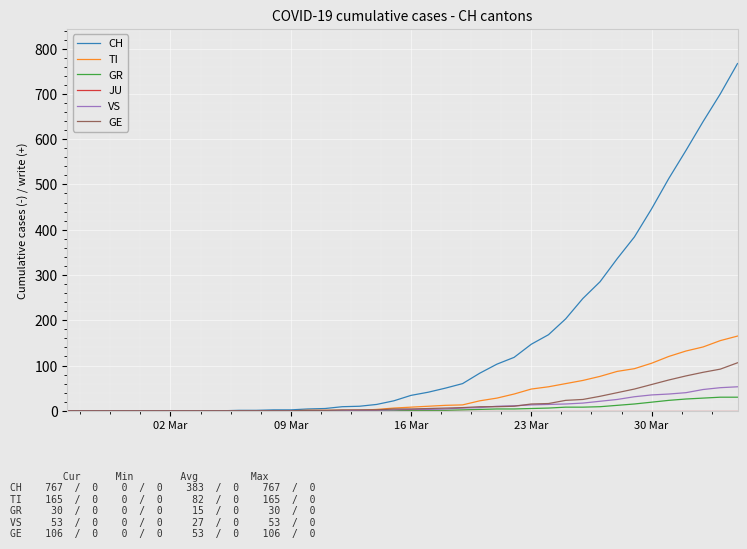

Which series has the largest range (max minus min)?

CH